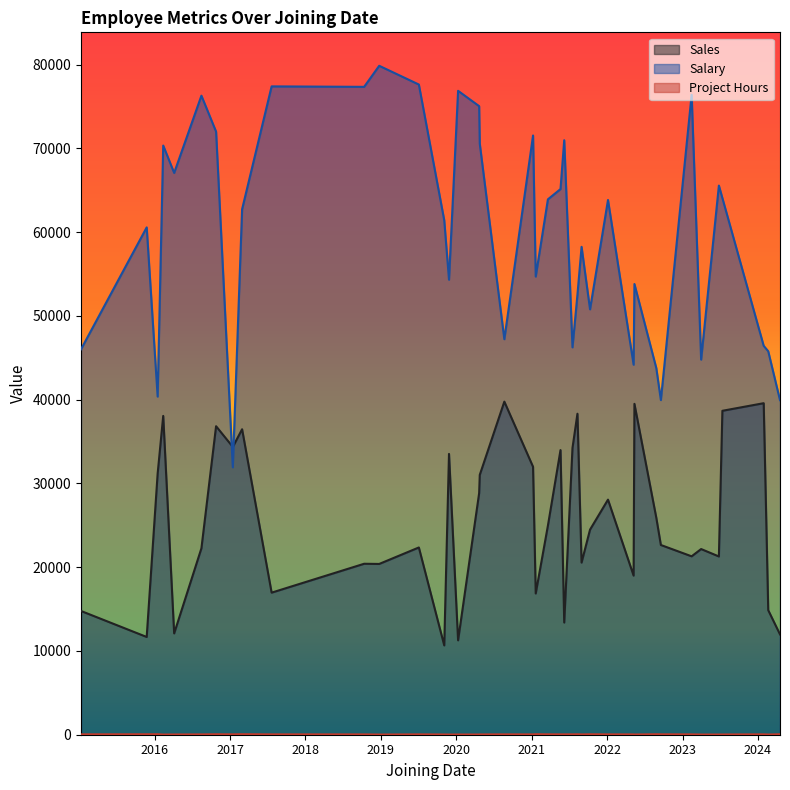

What is the difference between the maximum and minimum values in the Sales series?

29108